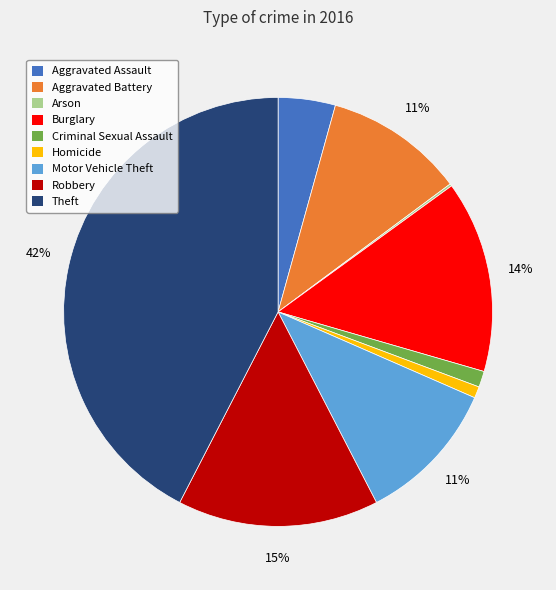

True or false: Robbery accounts for 15% of the total.

True